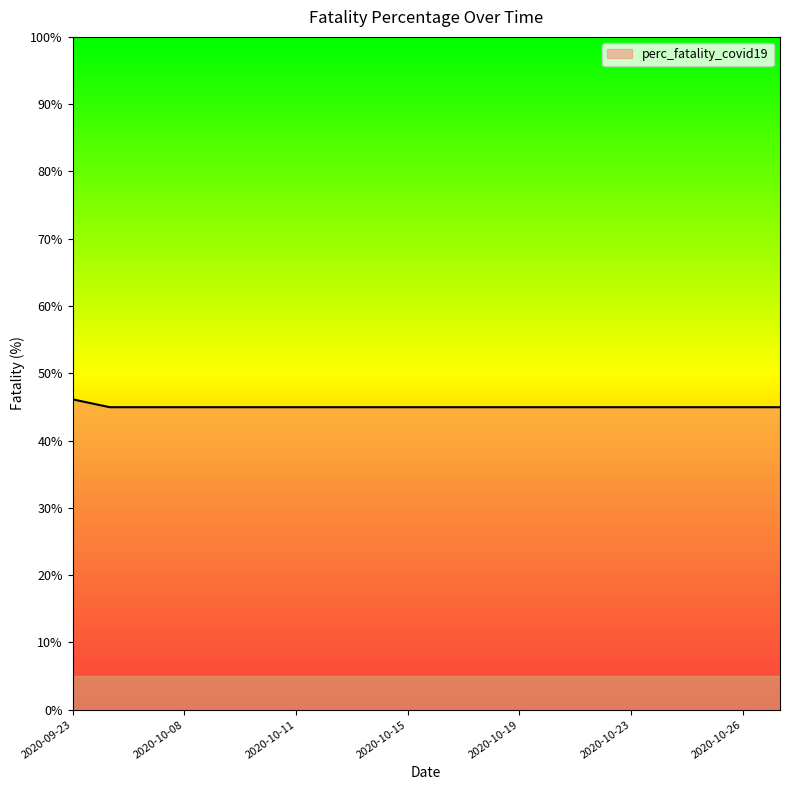

What is the greatest value displayed?

46.1